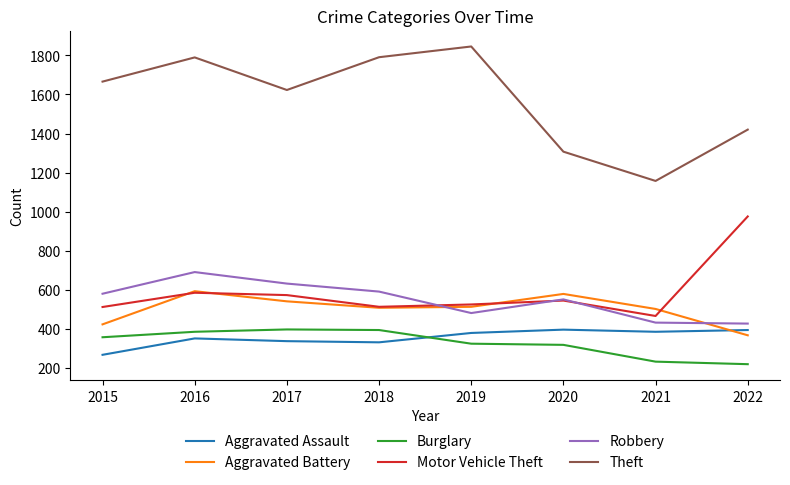

Is the value of Aggravated Battery at 2018 greater than the value of Aggravated Assault at 2018?

Yes